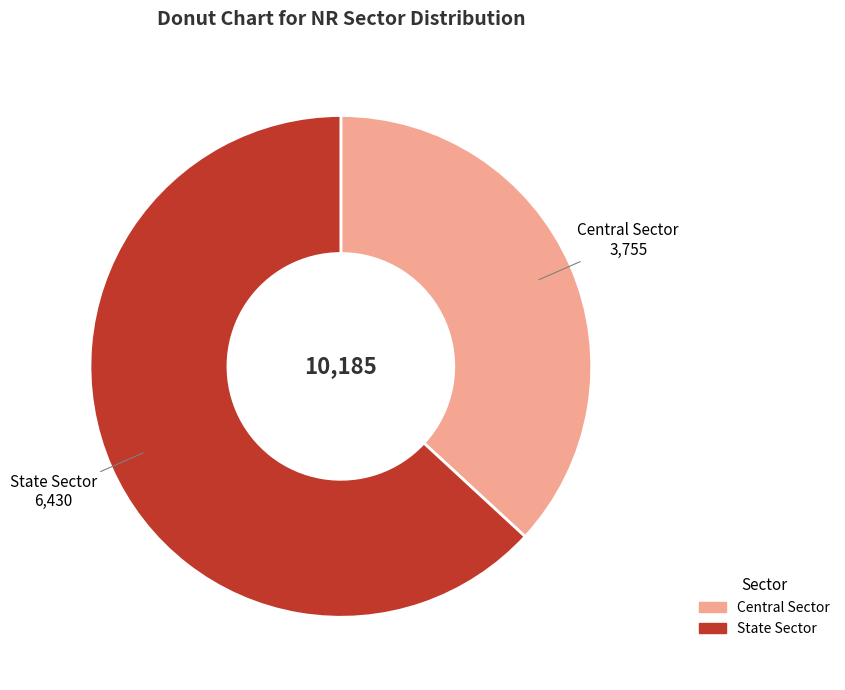

True or false: Central Sector accounts for 37% of the total.

True